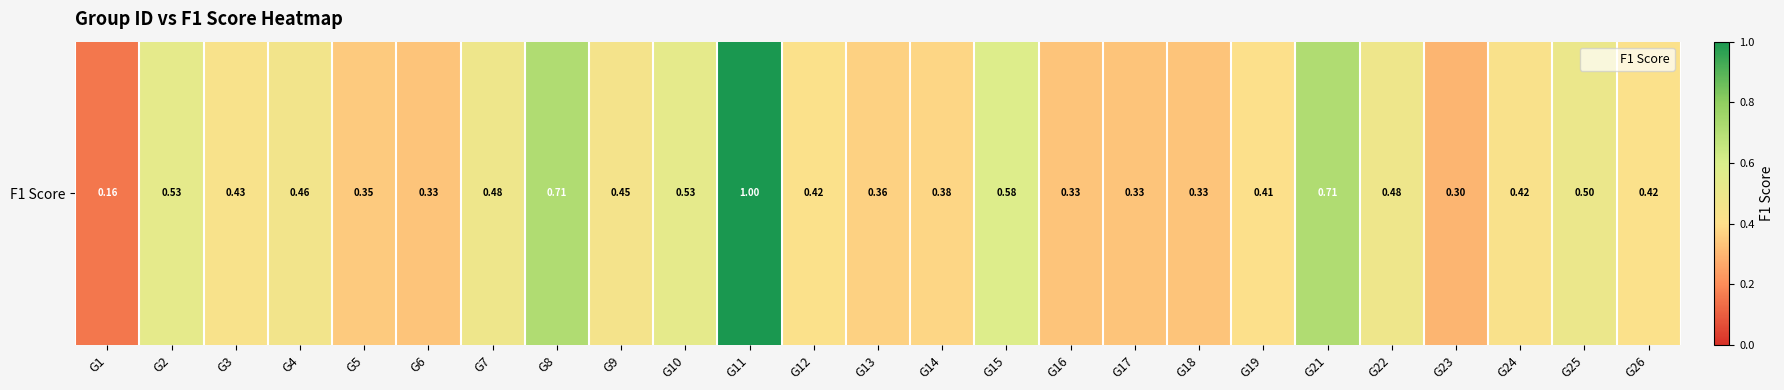

What is the change in value from G16 to G21?

+0.4